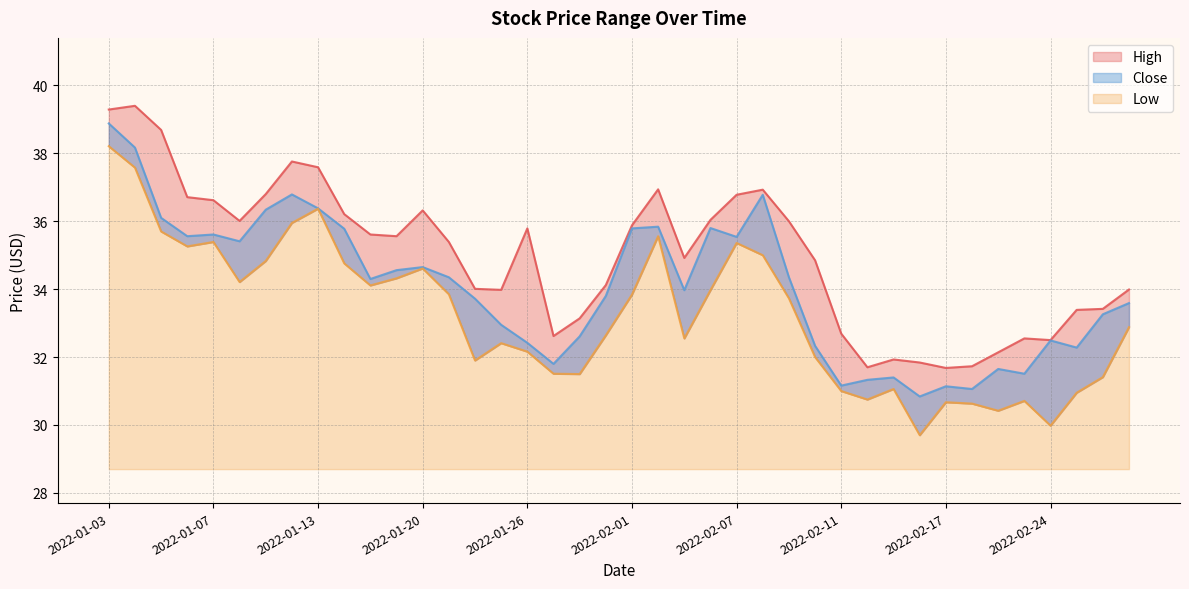

What are all the series names shown in the legend?

High, Low, Close